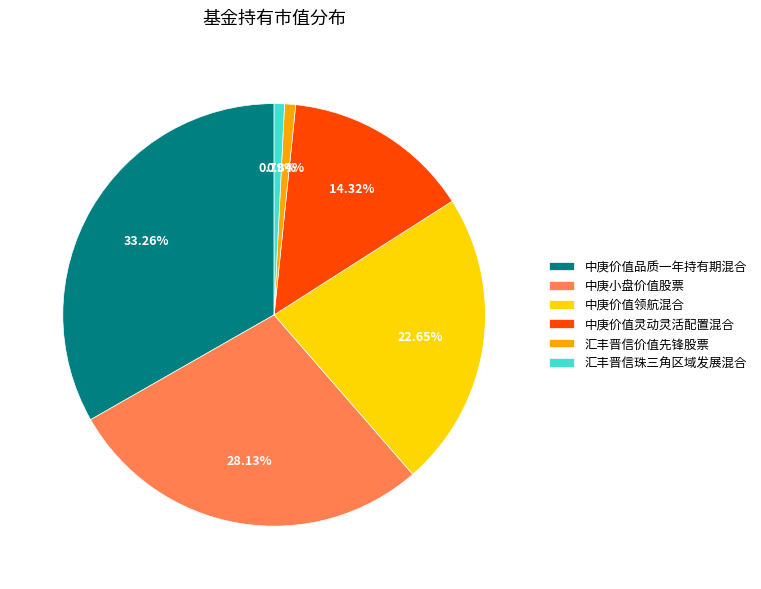

Is there a majority slice in this chart?

No